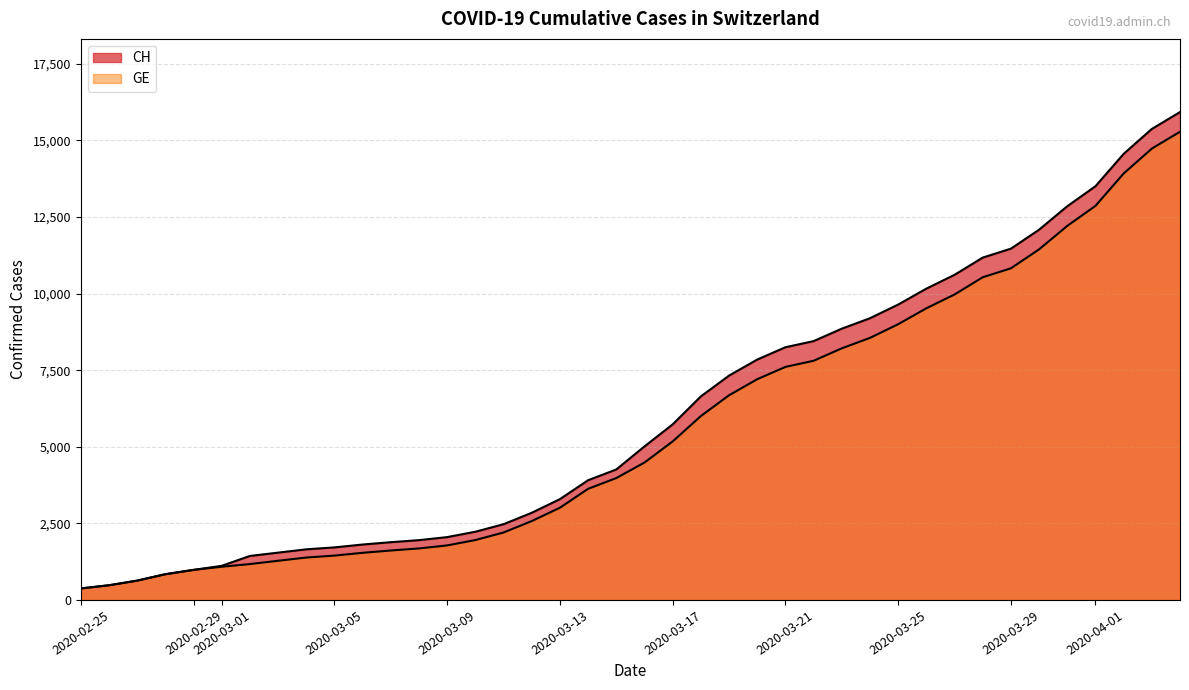

True or false: CH and GE cross at least once.

False